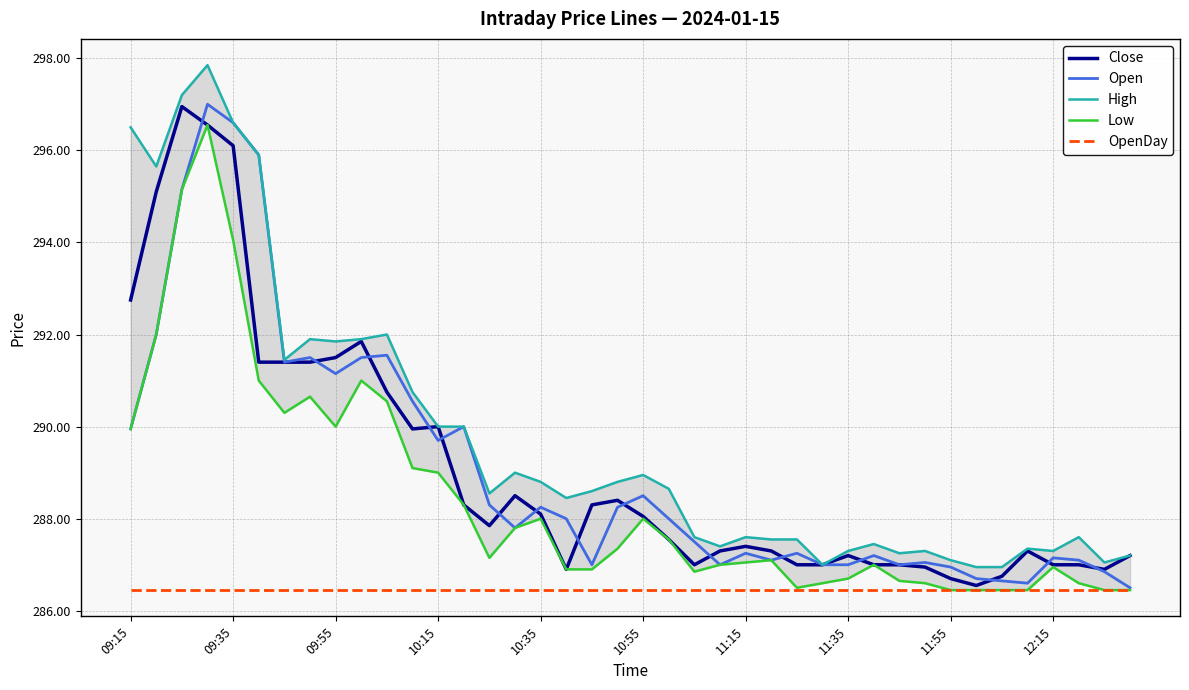

True or false: Close has a value of 286.7 at 11:55.

True